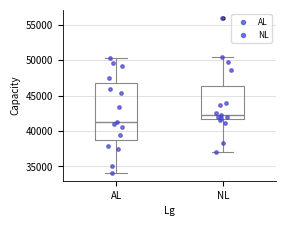

Comparing the boxes themselves (not the whiskers), which one is the tallest?

AL